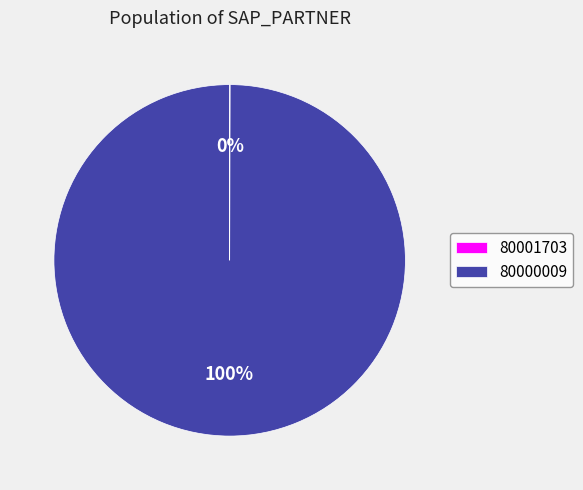

Is it true that 80000009 is 100% of the pie?

True